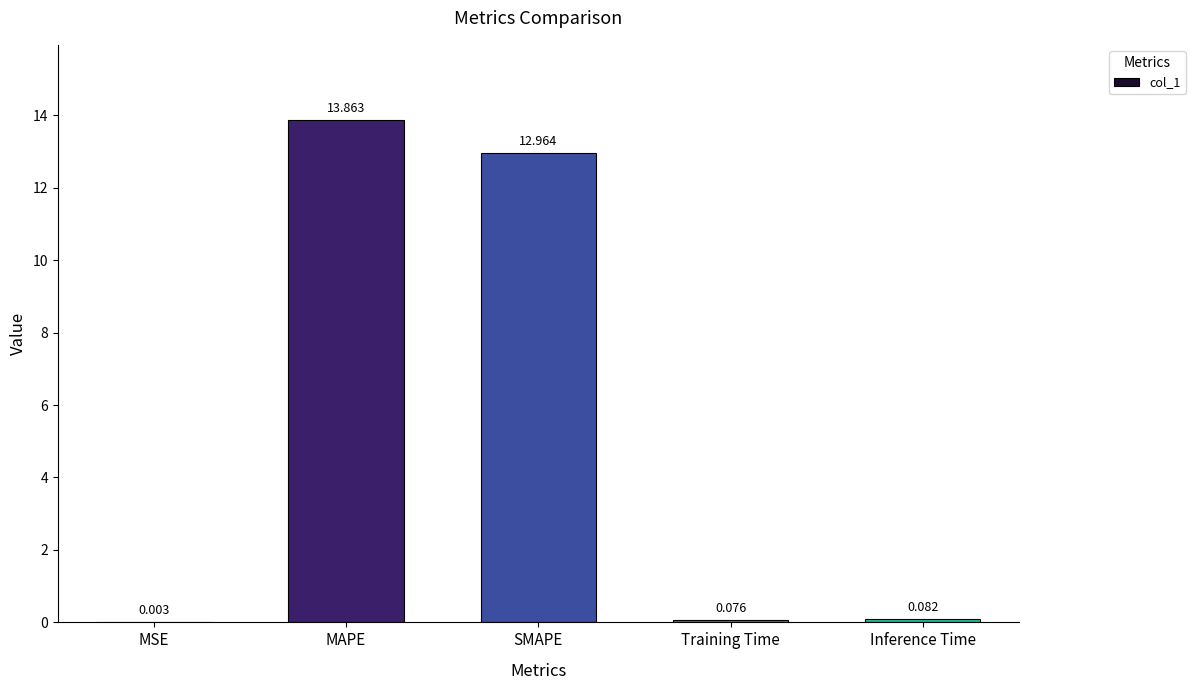

At which label is the value closest to 6?

Inference Time